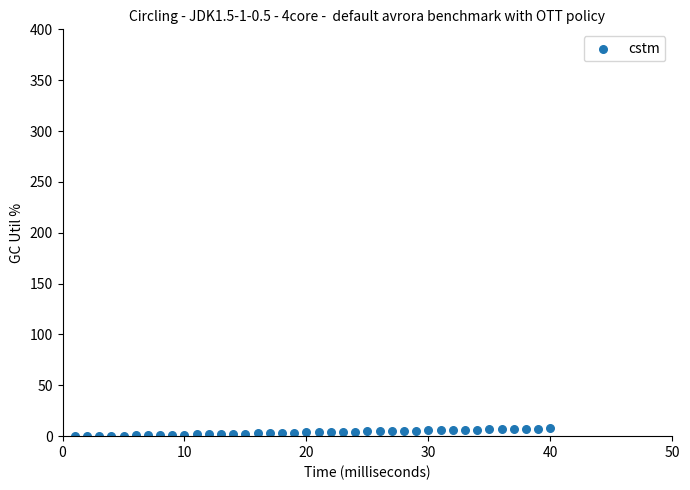

What is the range of X values (max minus min)?

39.0